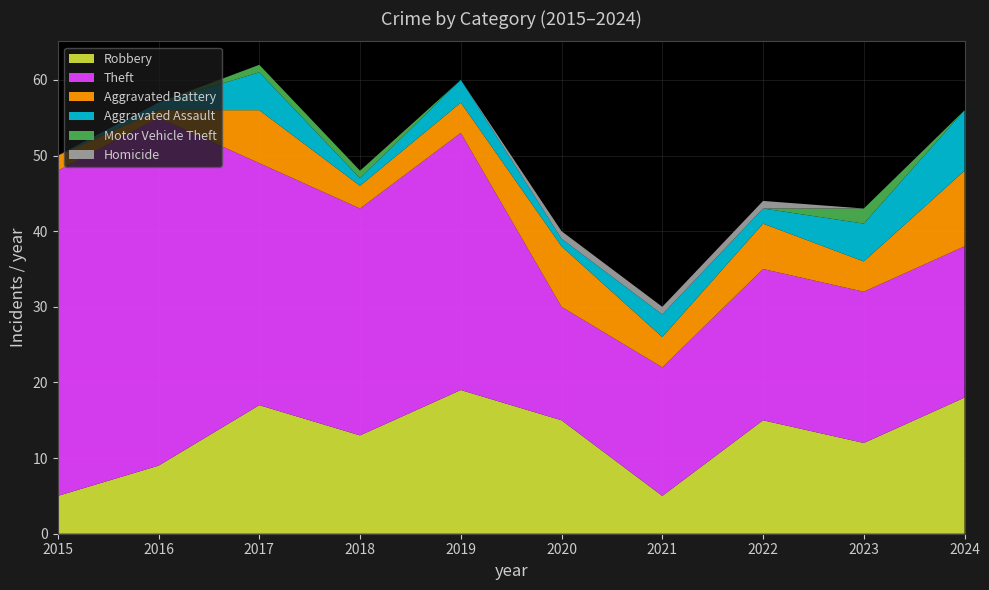

Reading right to left, transcribe all the data shown in this chart.

Robbery: 18	12	15	5	15	19	13	17	9	5
Theft: 20	20	20	17	15	34	30	32	46	43
Aggravated Battery: 10	4	6	4	8	4	3	7	1	2
Aggravated Assault: 8	5	2	3	1	3	1	5	1	0
Motor Vehicle Theft: 0	2	0	0	0	0	1	1	0	0
Homicide: 0	0	1	1	1	0	0	0	0	0